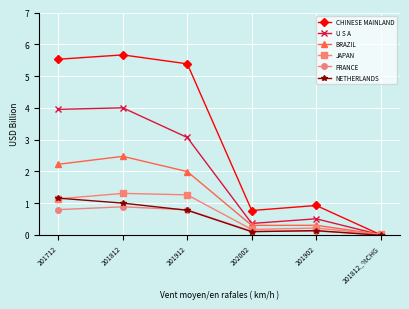

The value of U S A at 201902 is 0.5. True or false?

True